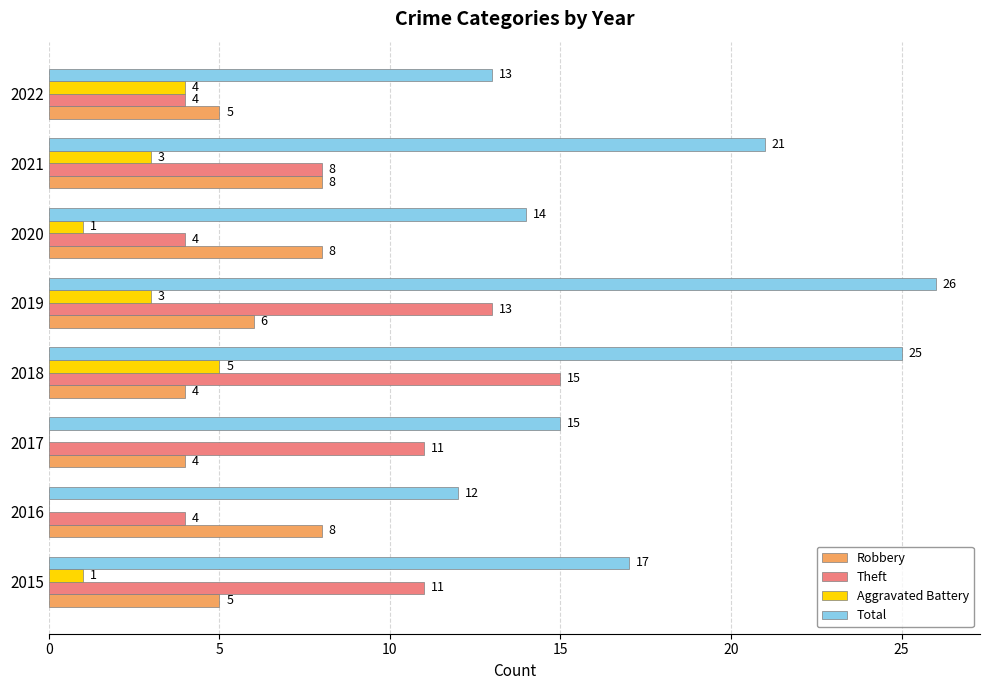

At which category is the sum across all series the highest?

2018